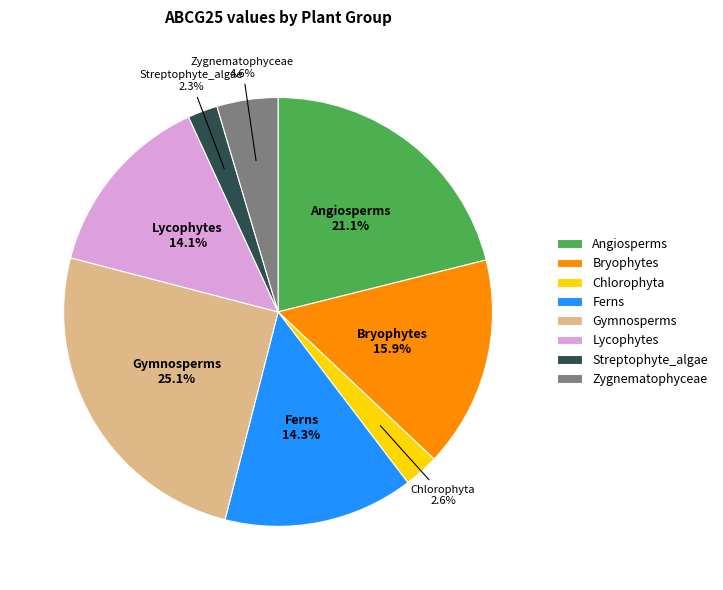

Is it true that Gymnosperms is 25% of the pie?

True